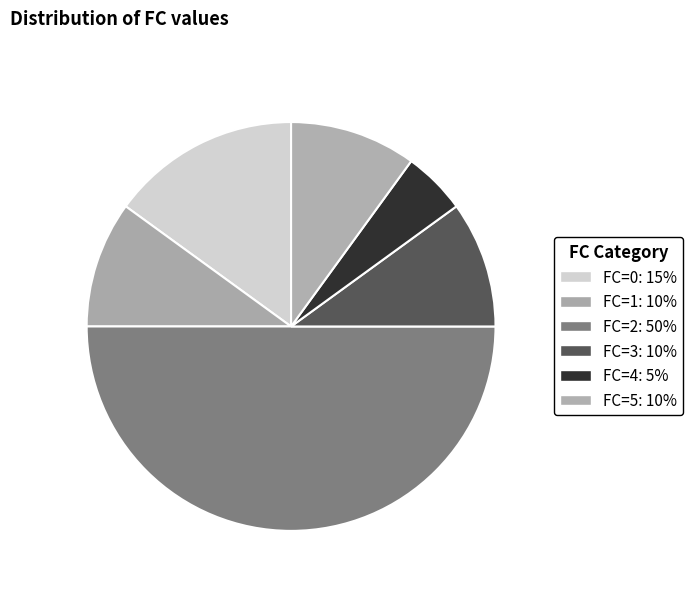

Which category has the smallest portion of the pie?

FC=4